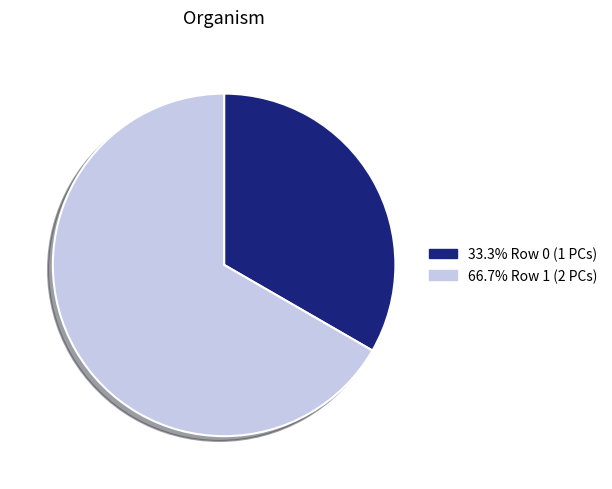

Does any single category account for the majority?

Yes